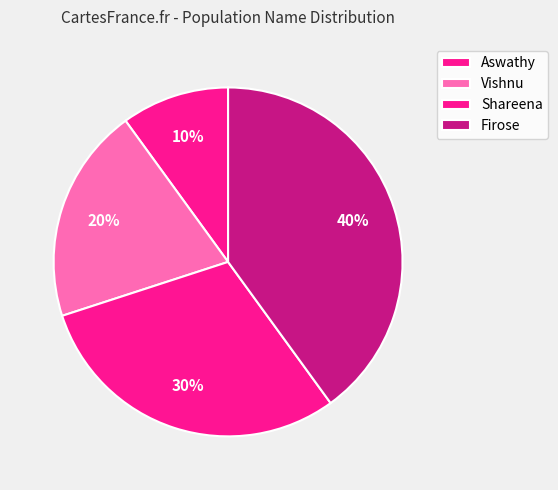

How many segments does this pie chart have?

4